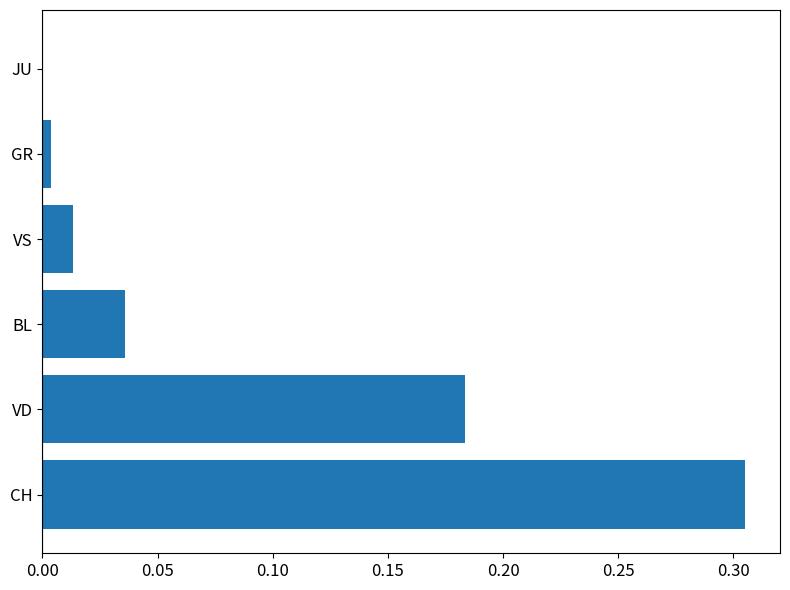

True or false: the data shows 0.0 at JU.

True